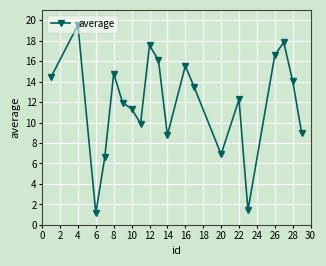

What is the smallest value displayed?

1.1